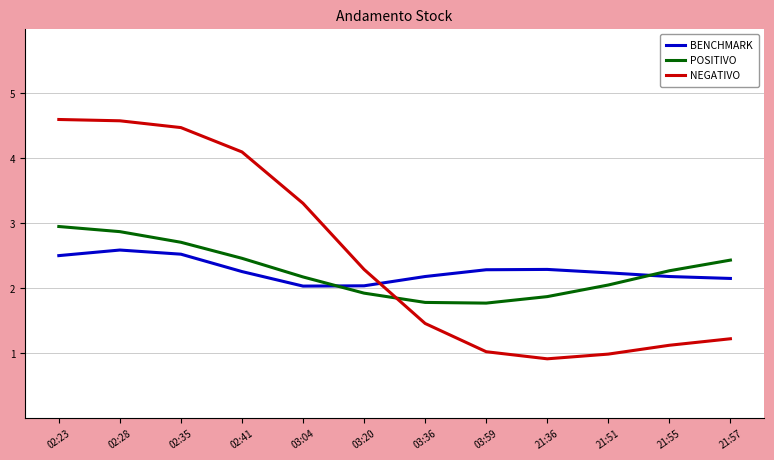

What is the difference between the highest and lowest values at 02:28?

2.0